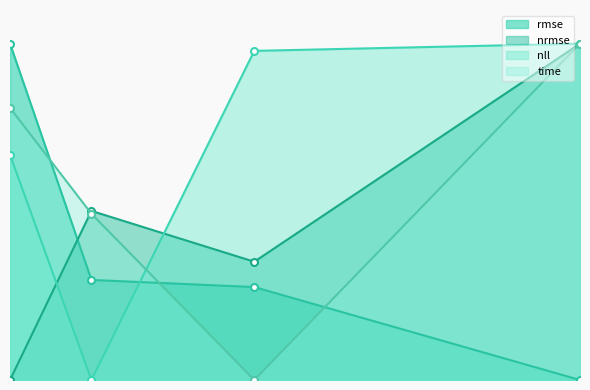

What is the value of the nrmse point at the 2nd from the left?

0.5